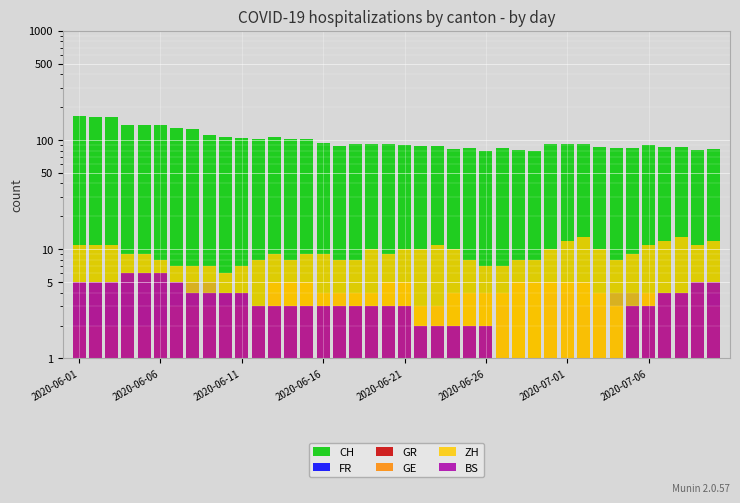

What is the total value across all series at 2020-06-11?

122